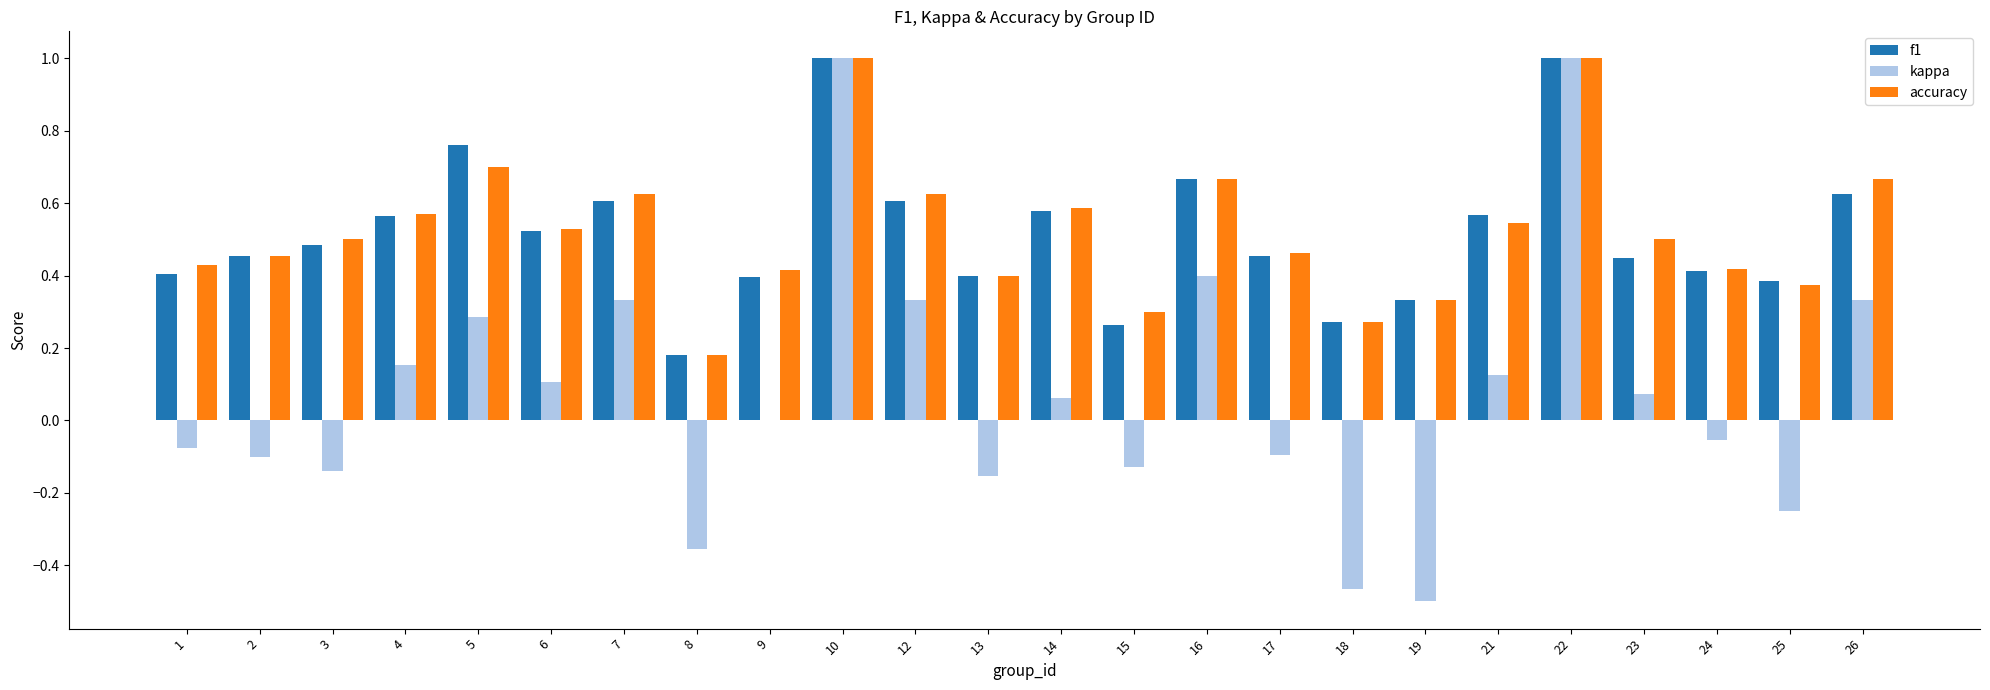

True or false: f1 has a value of 0.3 at 15.

True